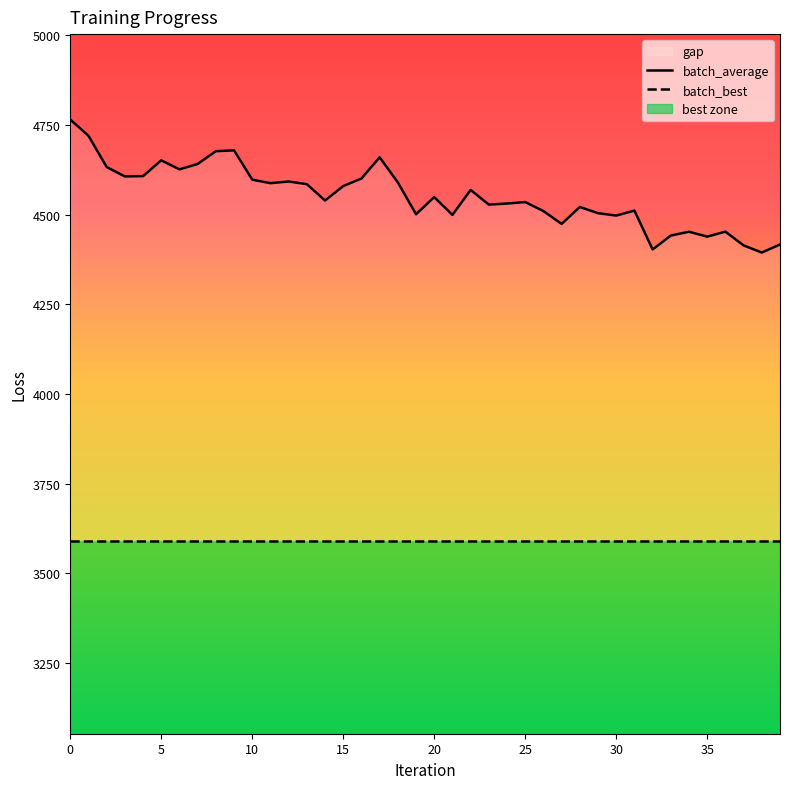

Which series has the largest total across all categories?

batch_average